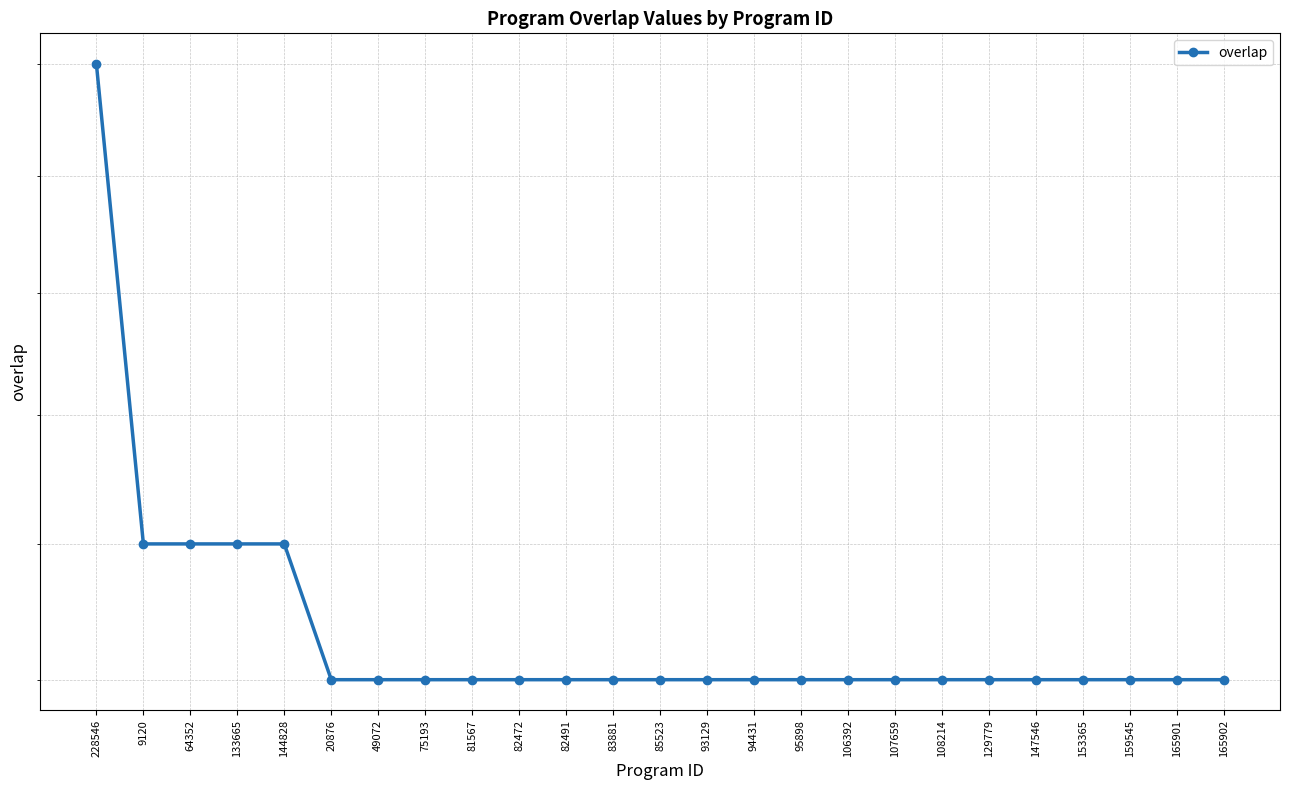

What is the difference between the values at 64352 and 85523?

1